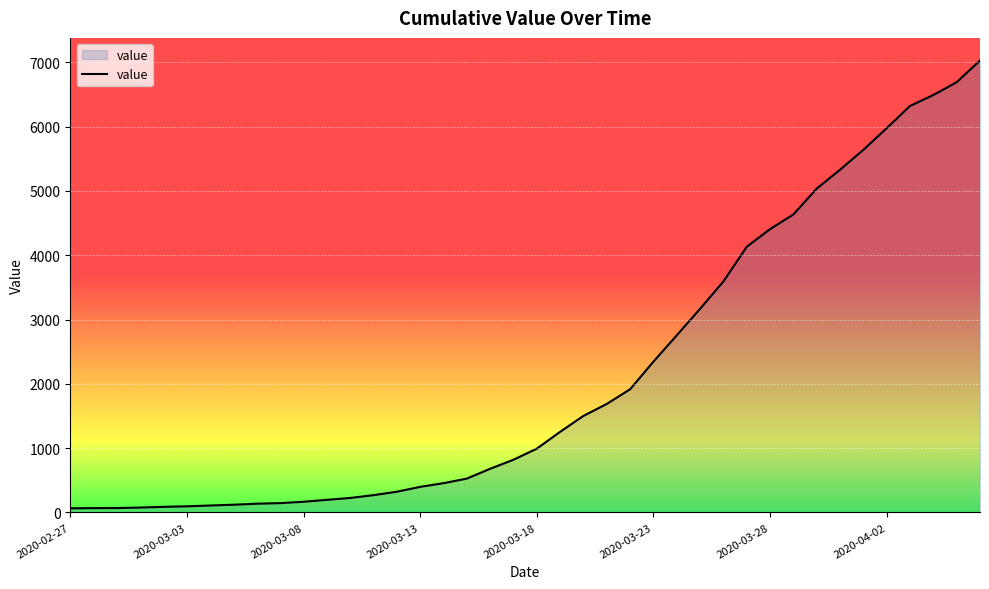

What is the maximum value shown in the chart?

7030